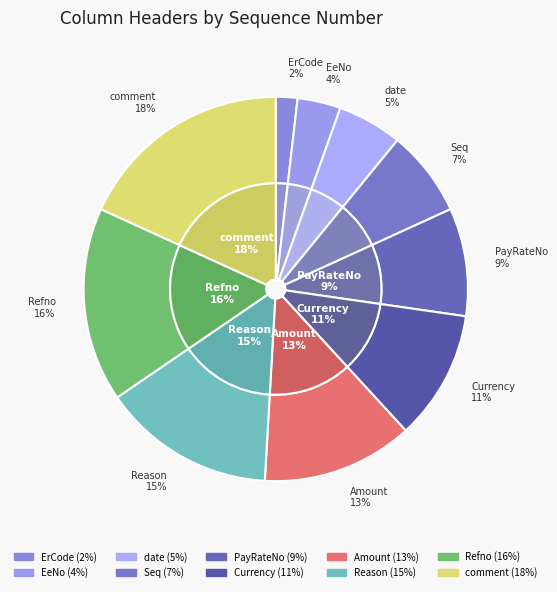

What is the change in value from EeNo to date?

+1